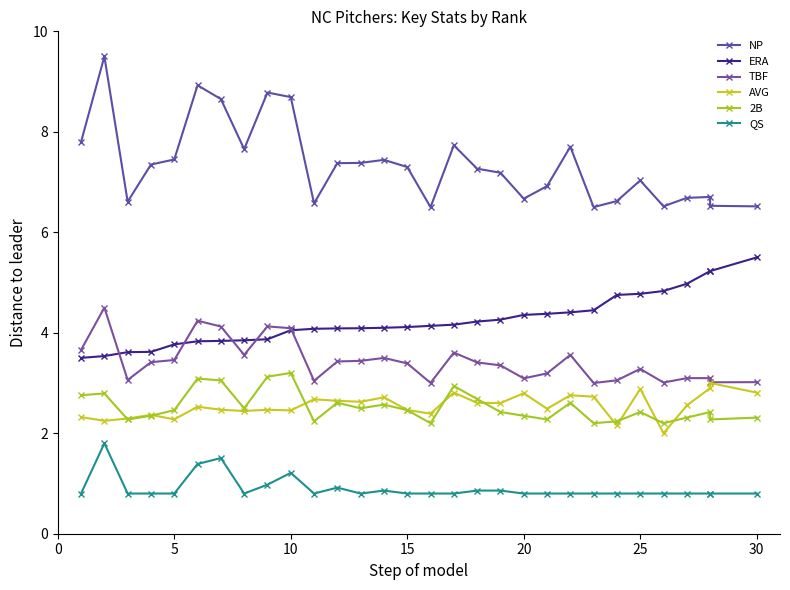

True or false: NP has more than 2 interior local peaks.

True